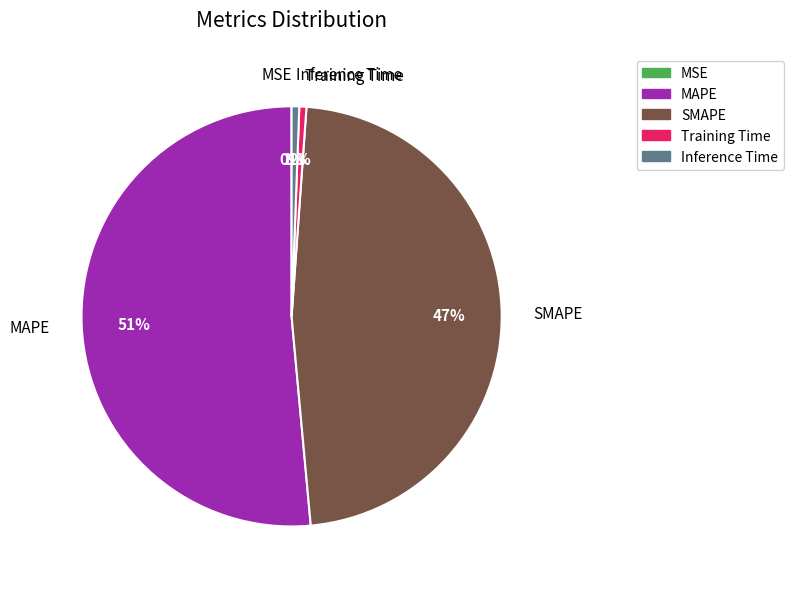

Which slice represents more than half of the pie?

MAPE